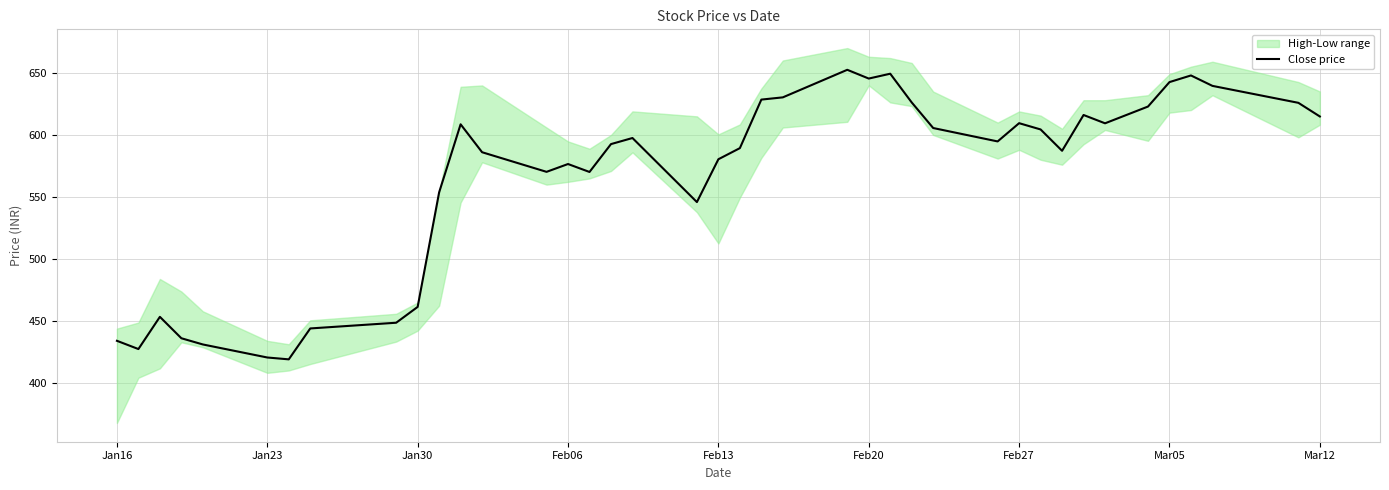

True or false: Close price has a value of 420.8 at Jan23.

True